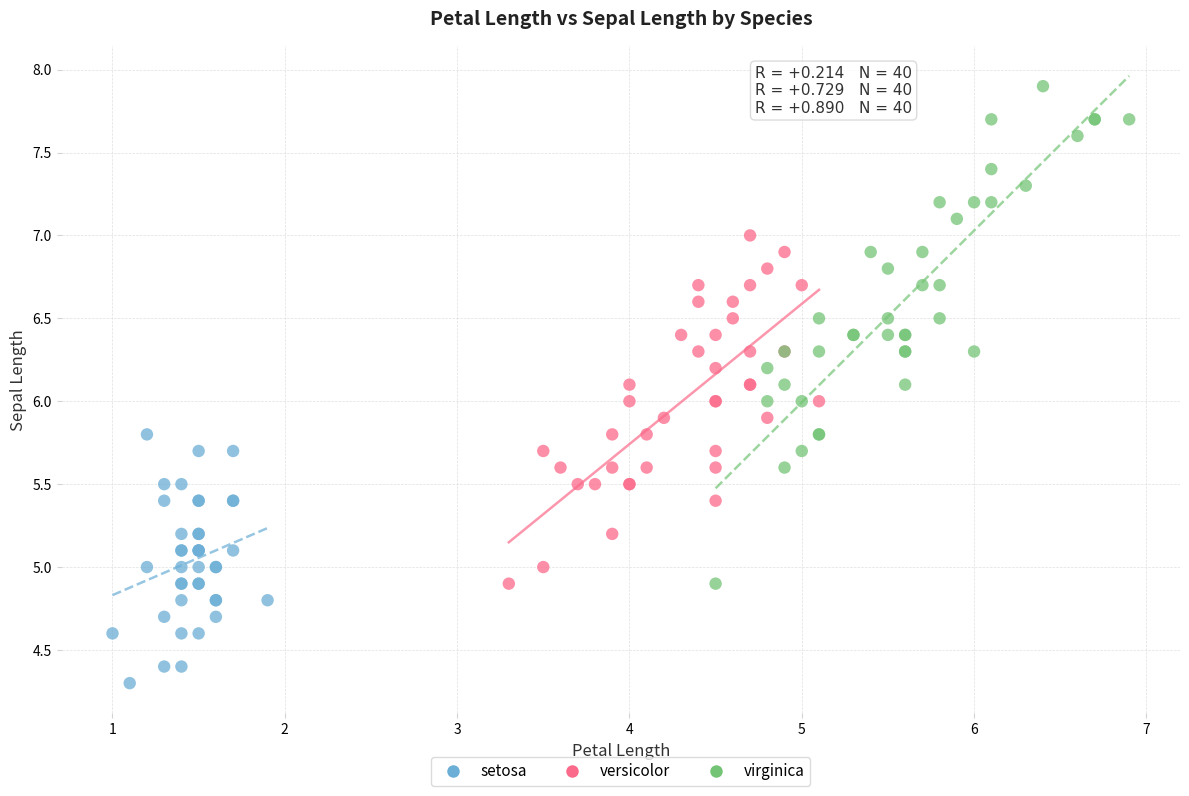

Which series has the largest Y range (max minus min)?

virginica